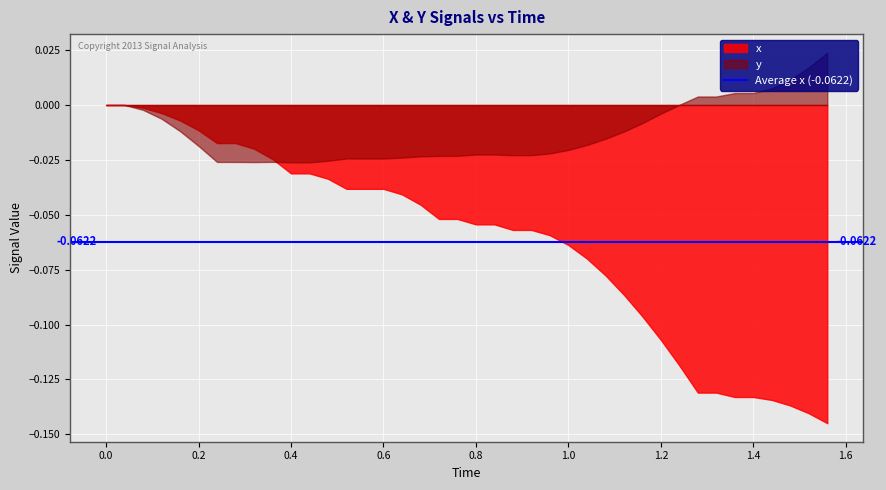

Does the chart display data point markers on the line(s)?

No